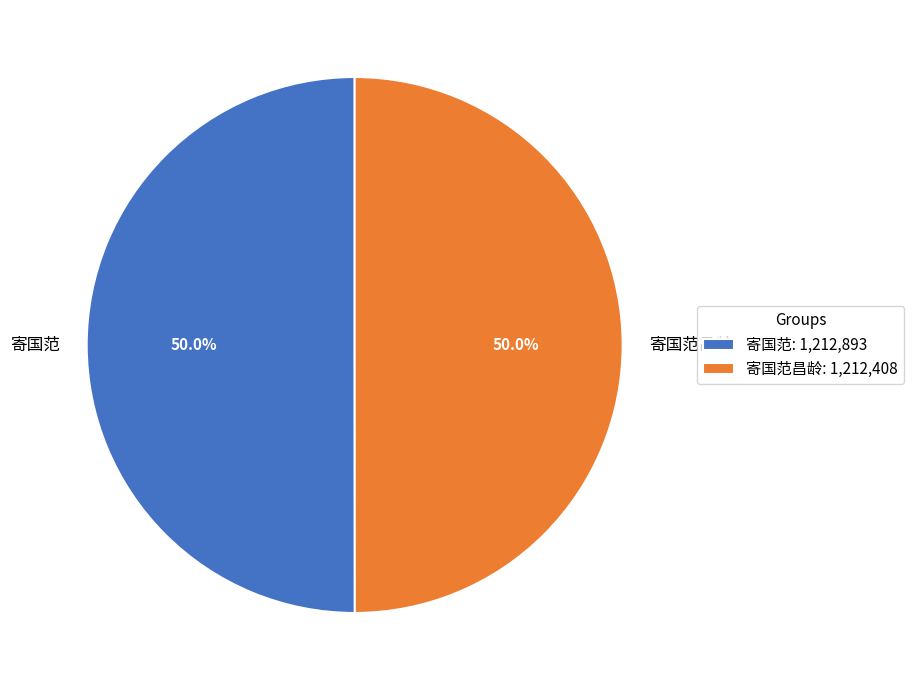

Is it true that 寄国范 is 50% of the pie?

True